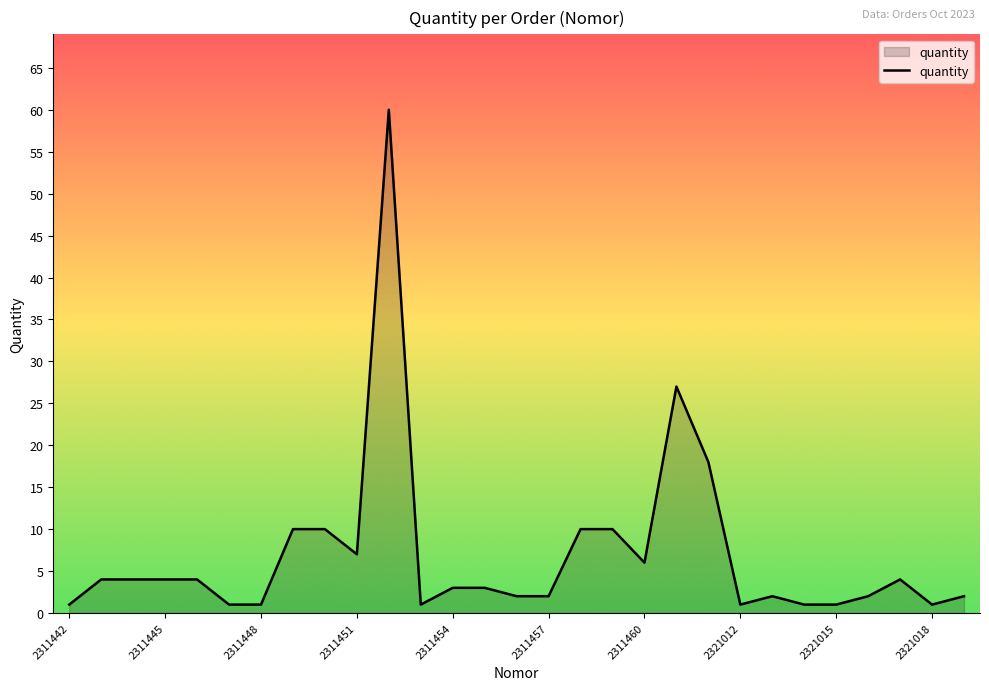

What is the sum of all values?

202